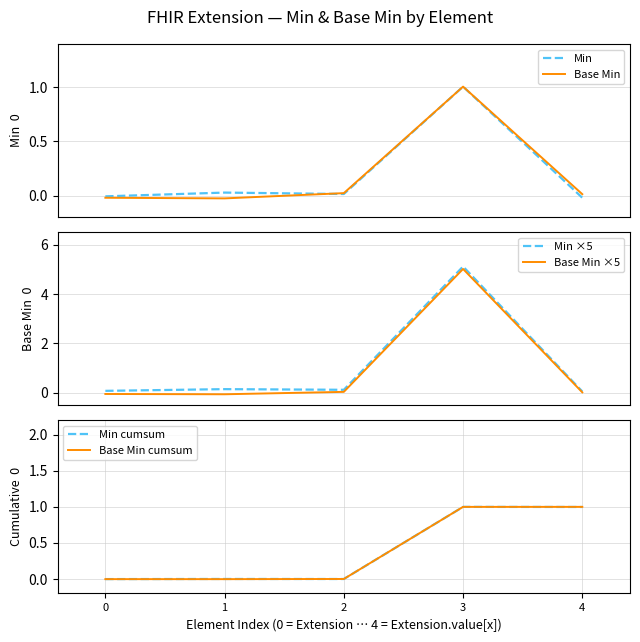

Which series has the widest spread of values?

Base Min ×5